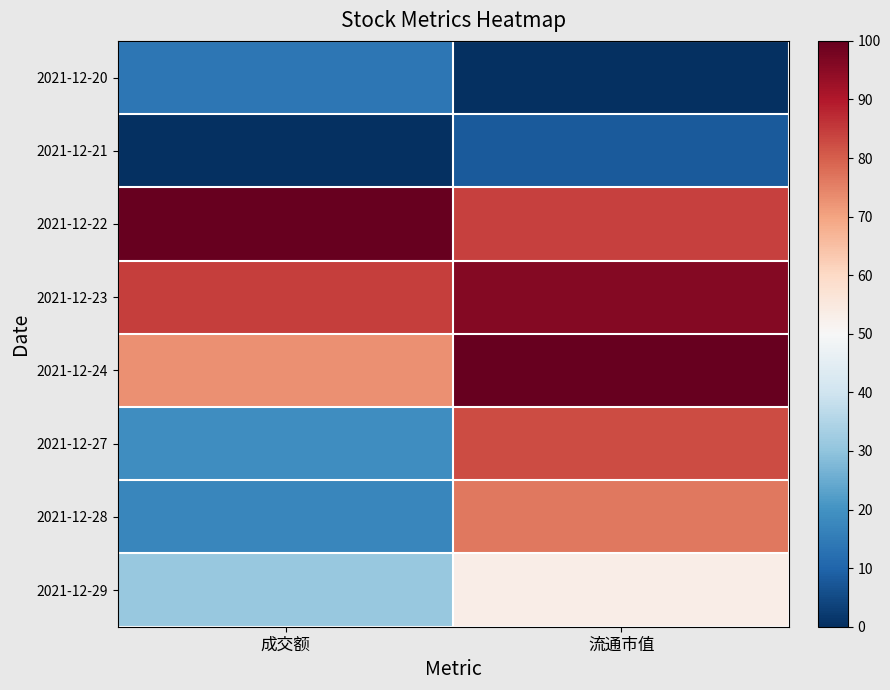

Reading right to left, list all the values displayed in this chart.

2021-12-20: 流通市值=0.0	成交额=14.0
2021-12-21: 流通市值=7.9	成交额=0.0
2021-12-22: 流通市值=84.2	成交额=100.0
2021-12-23: 流通市值=95.8	成交额=84.4
2021-12-24: 流通市值=100.0	成交额=72.9
2021-12-27: 流通市值=82.4	成交额=19.1
2021-12-28: 流通市值=76.4	成交额=17.5
2021-12-29: 流通市值=53.3	成交额=31.0